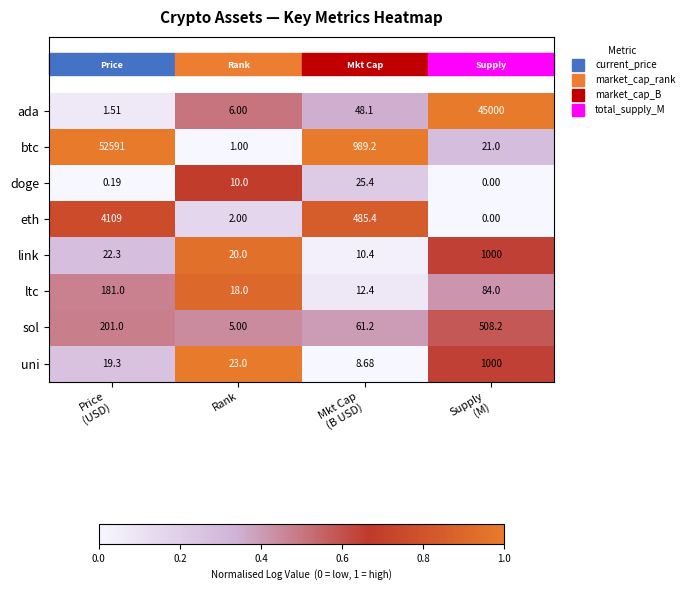

Which series has the widest spread of values?

btc